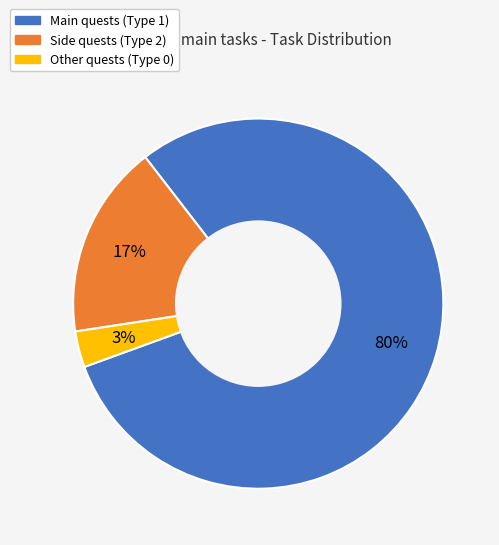

Which slice is the largest?

Main quests (Type 1)